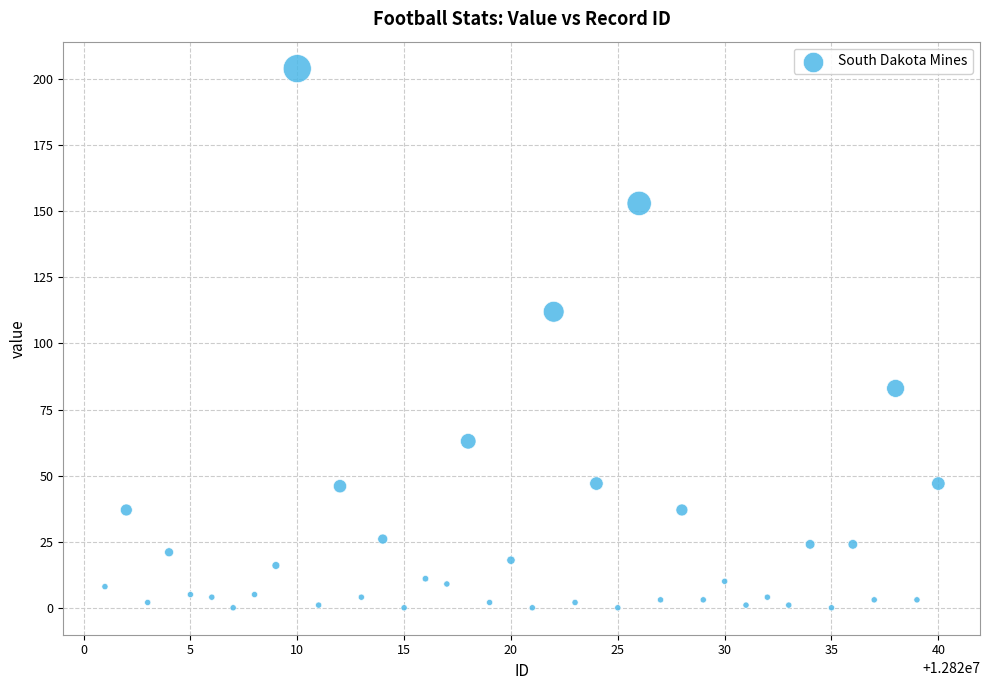

What is the range of Y values (max minus min)?

204